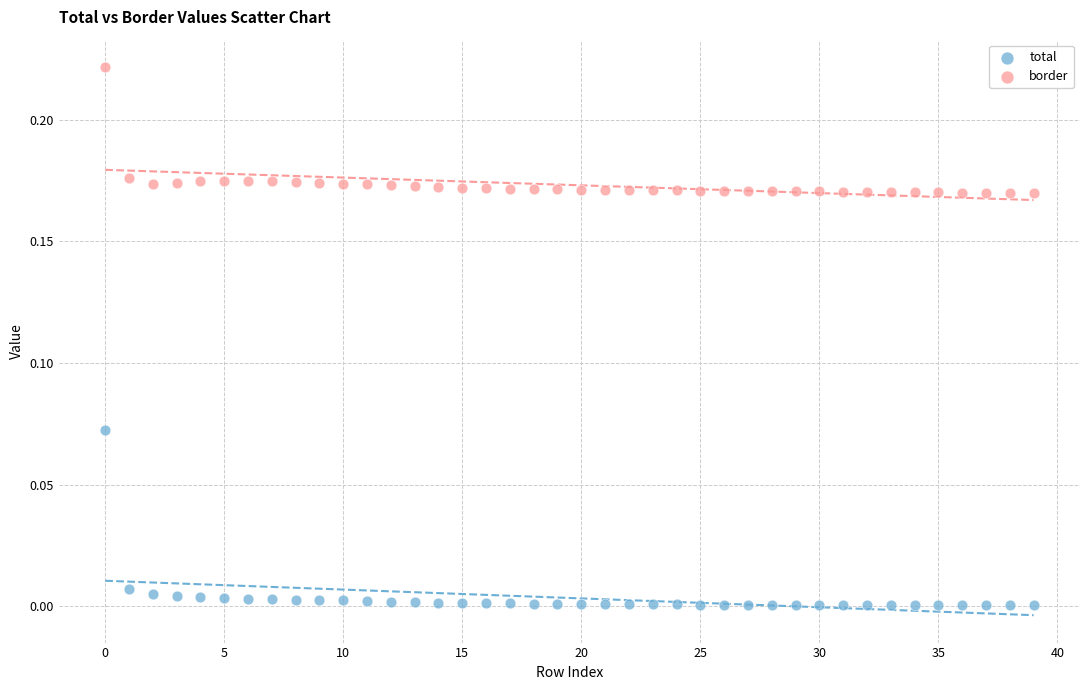

Which series contains the highest Y value?

border